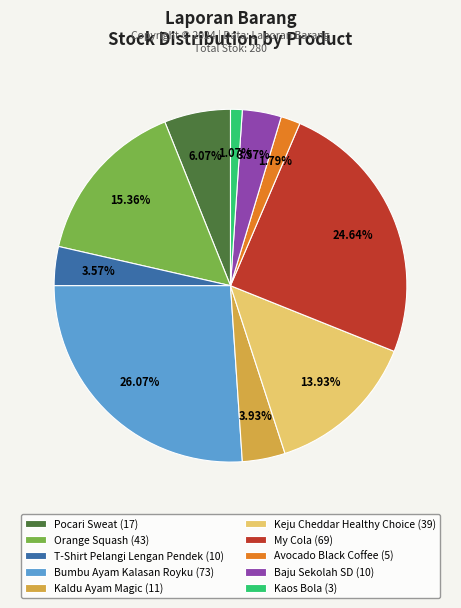

Between Keju Cheddar Healthy Choice (39) and Pocari Sweat (17), which is larger?

Keju Cheddar Healthy Choice (39)